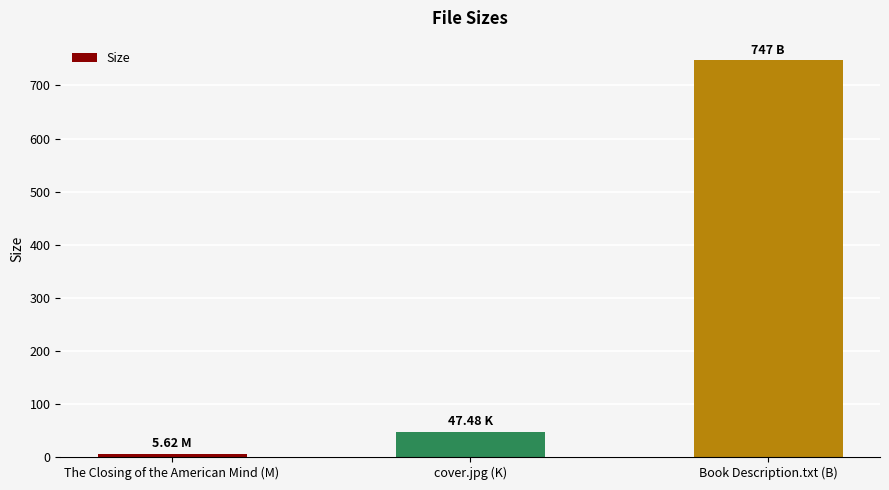

Rank the categories by value from highest to lowest.

Book Description.txt (B), cover.jpg (K), The Closing of the American Mind (M)